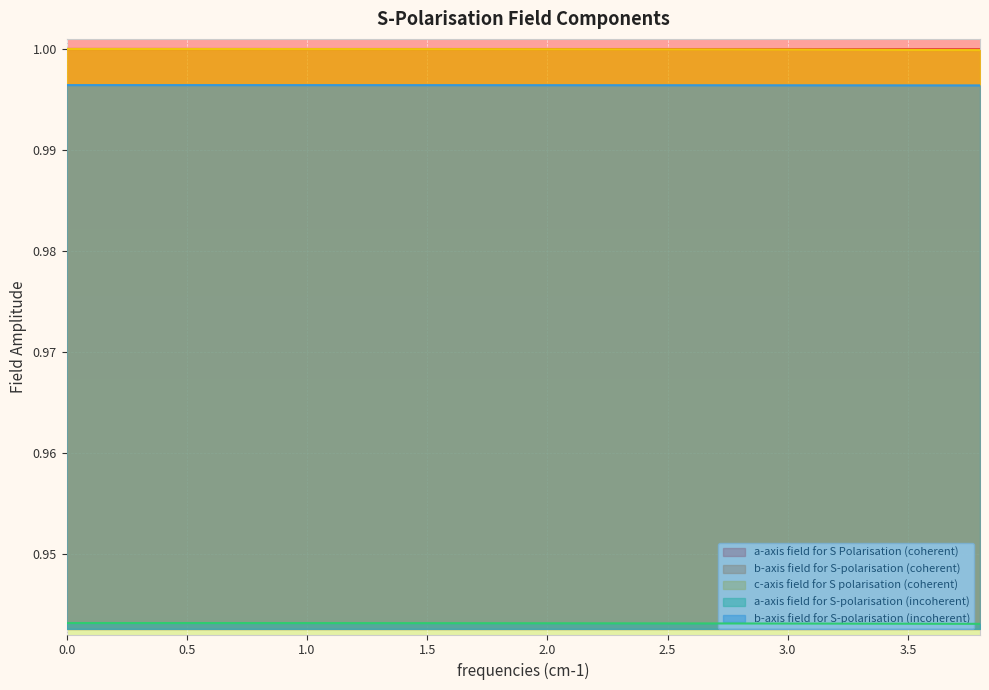

Count the number of data series in this chart.

5